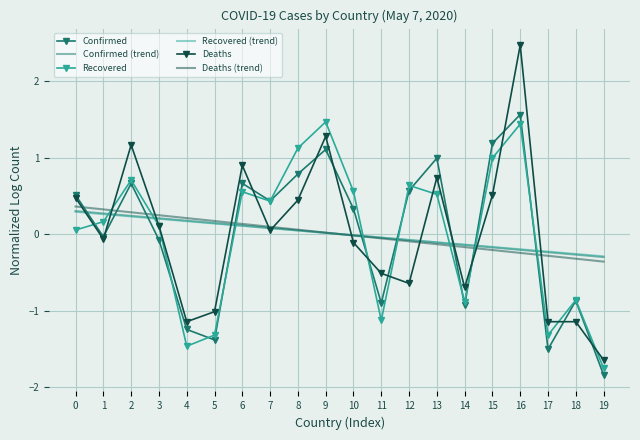

Which series has the largest range (max minus min)?

Deaths